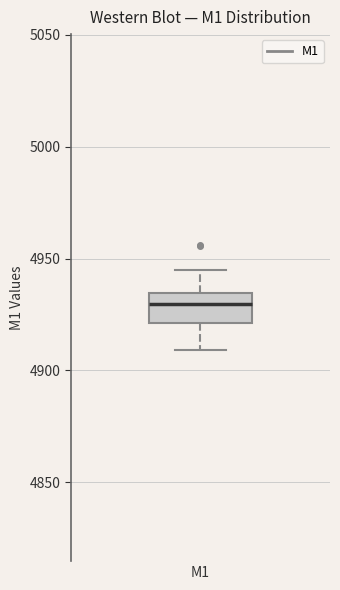

Read this box plot against the y-axis: the position of the median line, the range covered by the box, and the ends of both whiskers. The values are not printed on the chart, so give them approximately, as read against the axis.

median 4930, box 4920 to 4935, whiskers 4910 to 4945